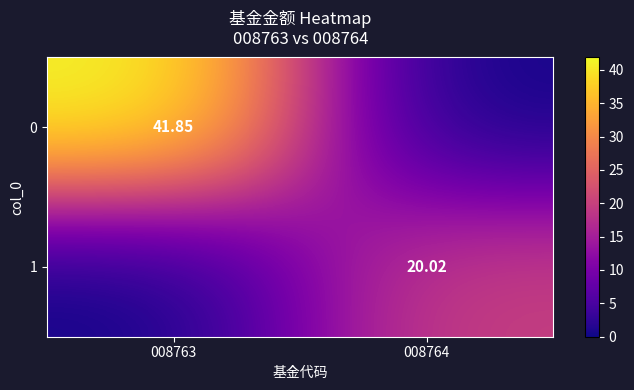

The 0 series shows 41.9 at 008763. True or false?

True